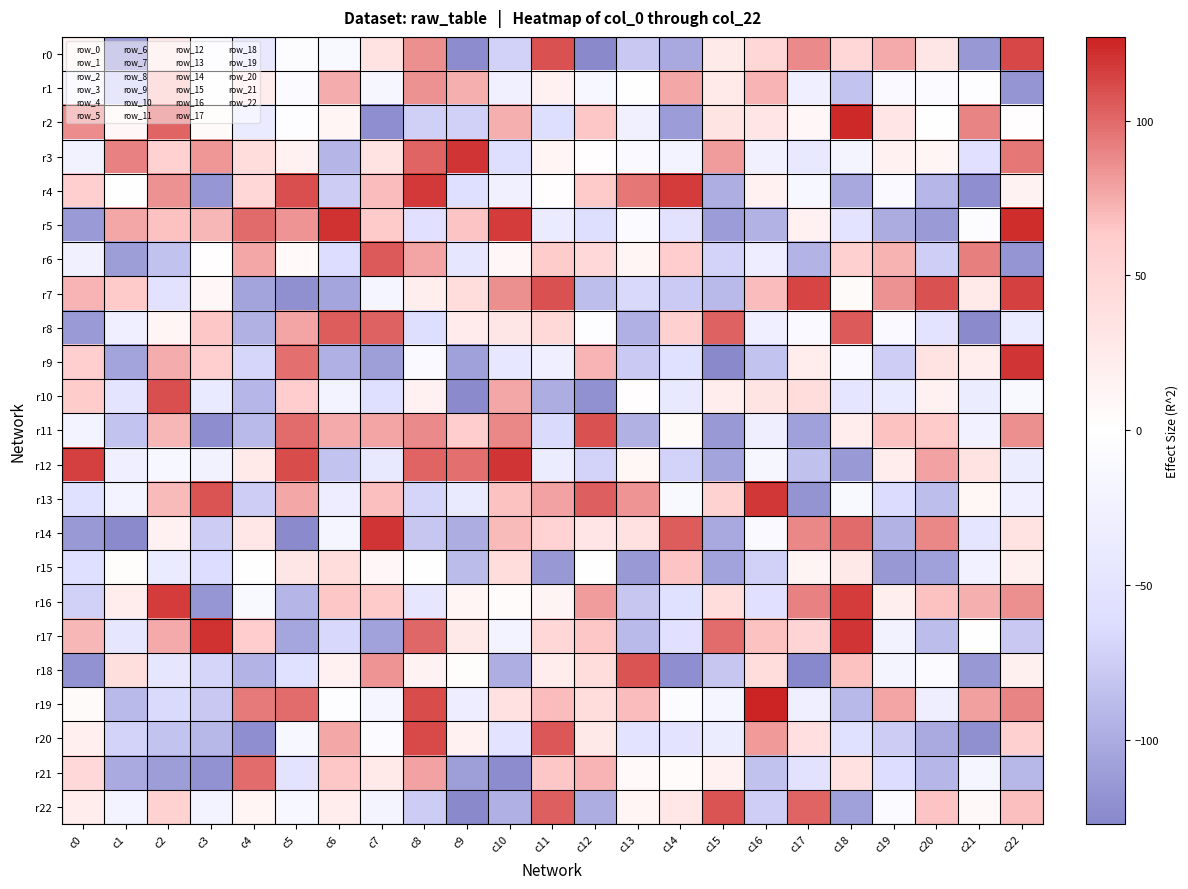

Rank the series by their maximum value, from highest to lowest.

r19, r2, r5, r17, r3, r9, r12, r14, r13, r4, r16, r7, r0, r20, r10, r11, r18, r22, r6, r8, r21, r1, r15